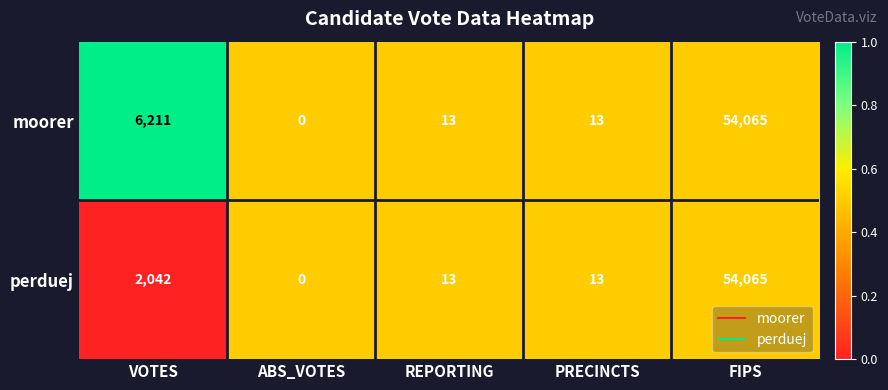

List the series in order of their overall mean, highest first.

moorer, perduej